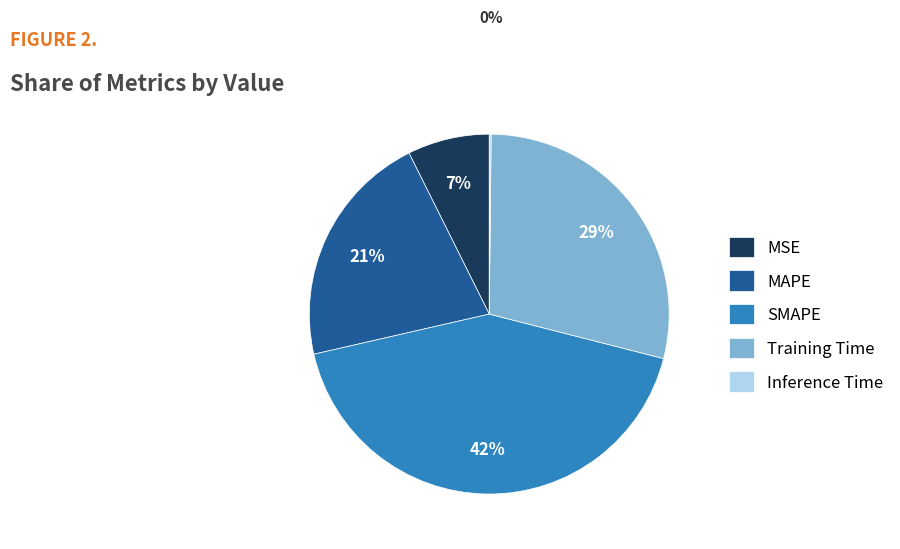

What percentage is the MAPE slice, to the nearest percent?

21%